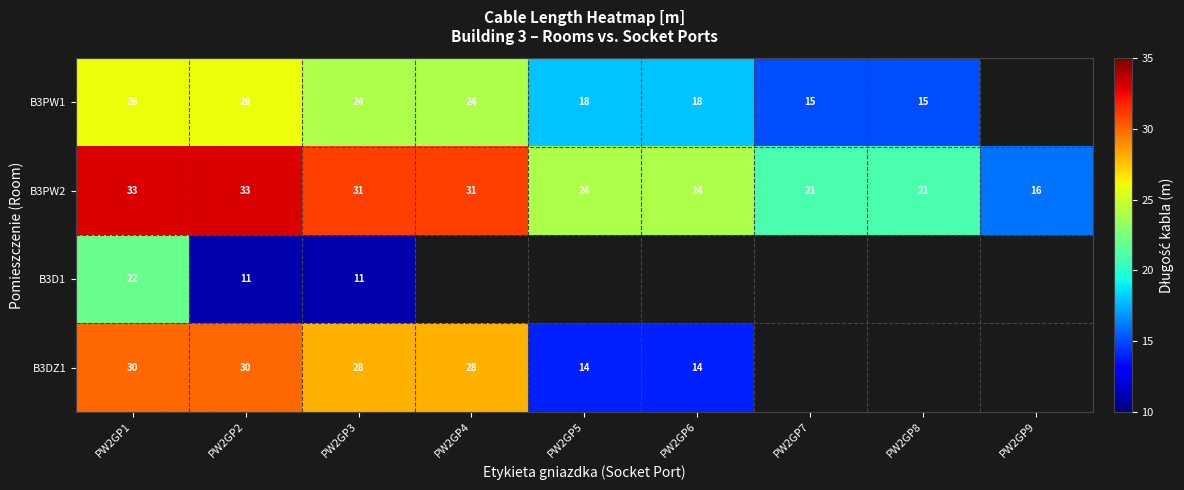

Is the value of B3PW2 at PW2GP8 greater than the value of B3DZ1 at PW2GP1?

No